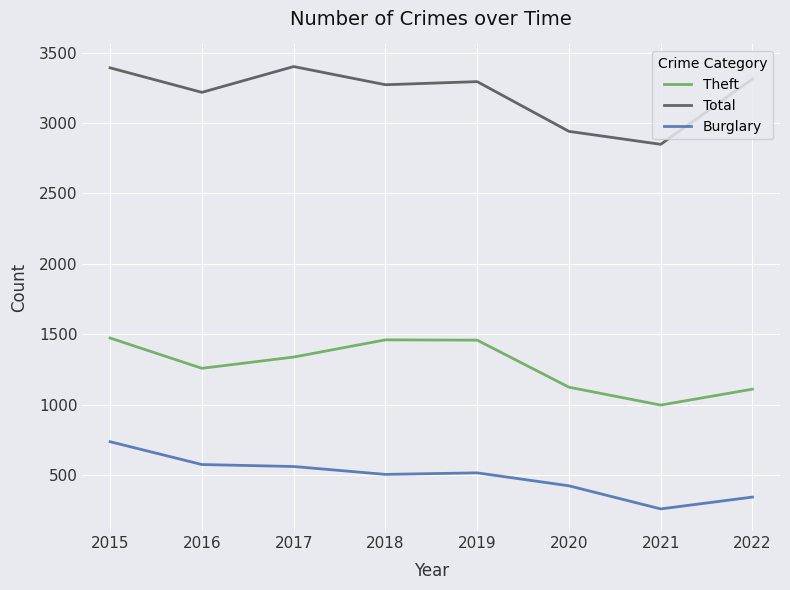

True or false: Theft and Total cross at least once.

False